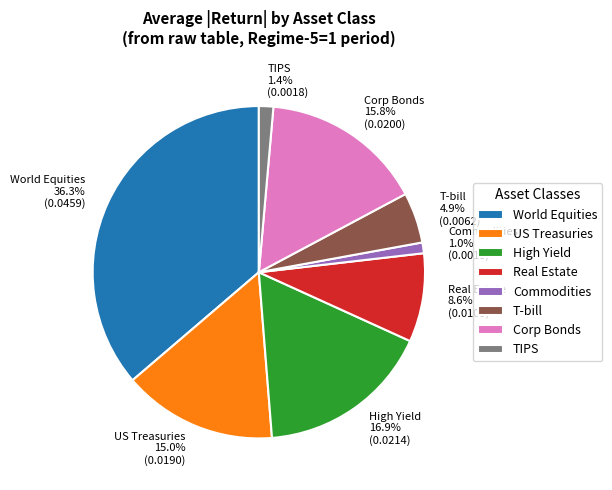

Between Commodities 1.0% (0.0013) and T-bill 4.9% (0.0062), which is larger?

T-bill 4.9% (0.0062)